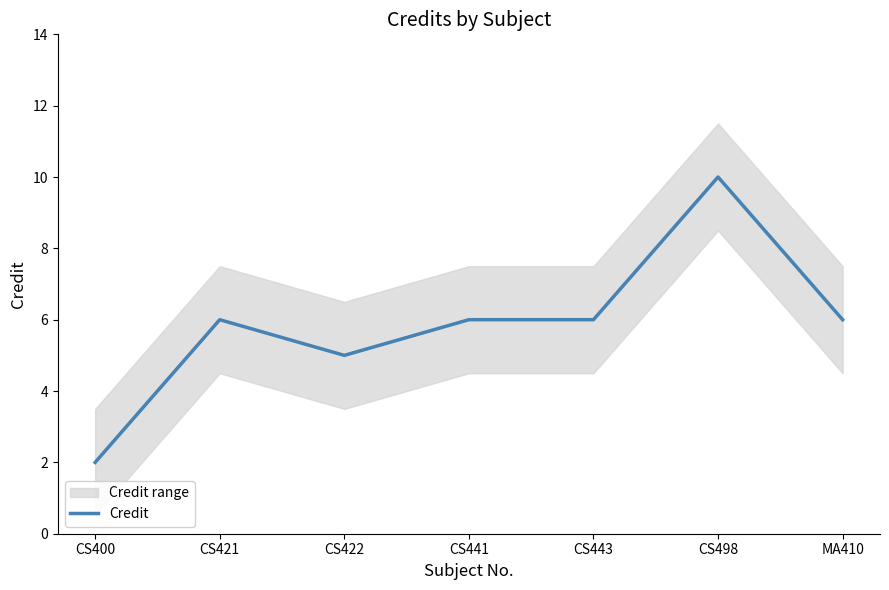

Reading left to right, list all the values displayed in this chart.

CS400=2	CS421=6	CS422=5	CS441=6	CS443=6	CS498=10	MA410=6